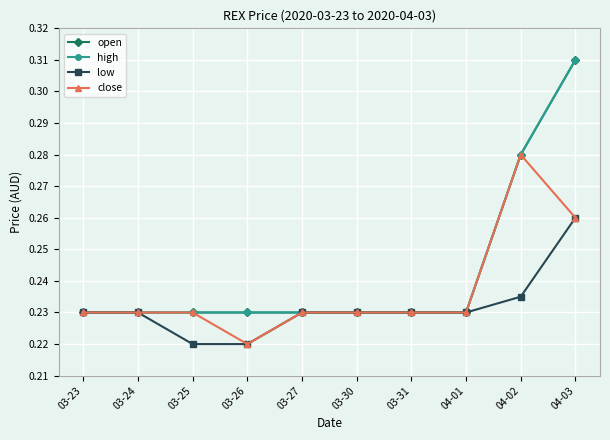

The value of low at 03-26 is 0.2. True or false?

True